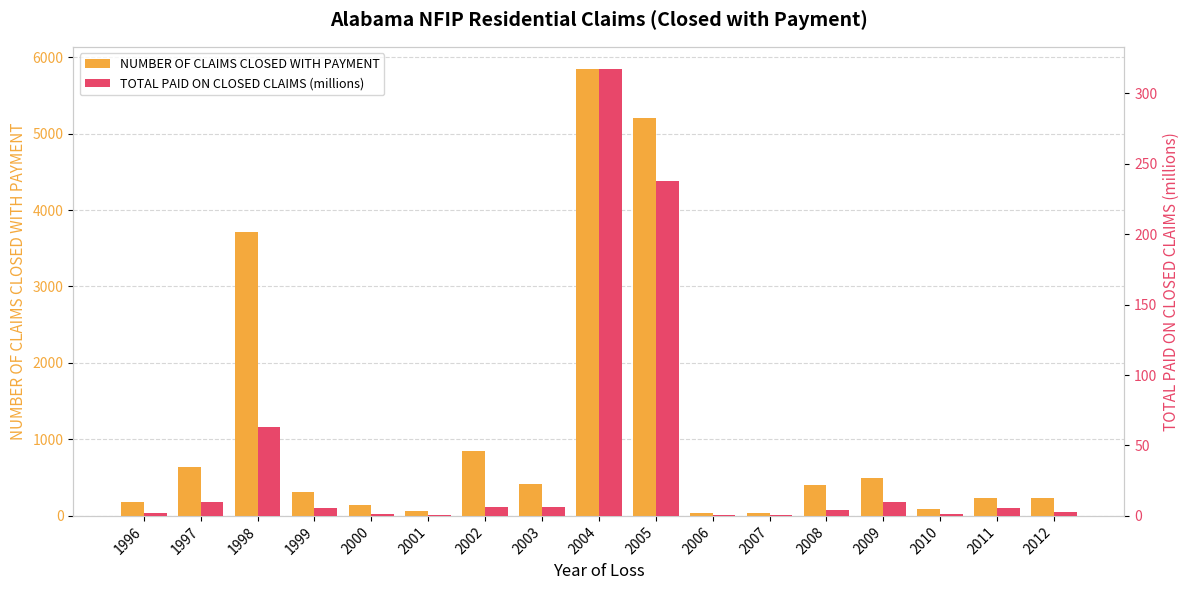

Which has a higher value, 2012 or 1999?

1999